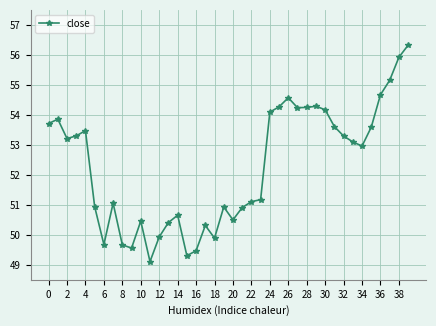

What is the value of the 12th point from the left?

49.1